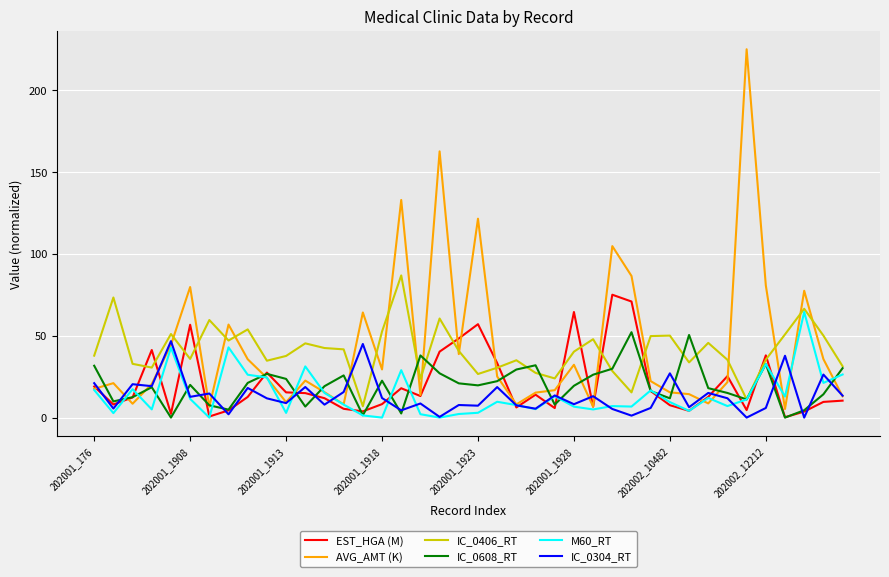

Which series has the widest spread of values?

AVG_AMT (K)